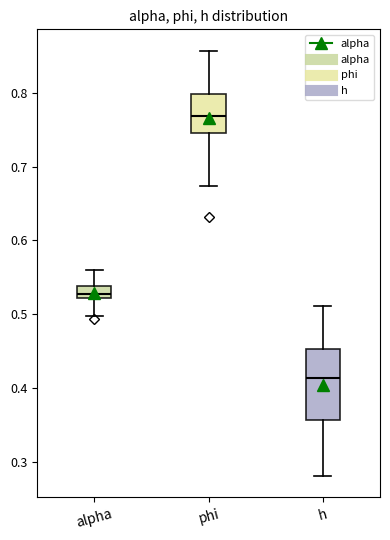

Reading left to right, transcribe this box plot: for each box, give where its median line is, the range the box spans, and where its two whiskers end, as read against the y-axis. The values are not printed on the chart, so give them approximately, as read against the axis.

alpha: median 0.53, box 0.52 to 0.54, whiskers 0.50 to 0.56
phi: median 0.77, box 0.75 to 0.80, whiskers 0.67 to 0.86
h: median 0.41, box 0.36 to 0.45, whiskers 0.28 to 0.51